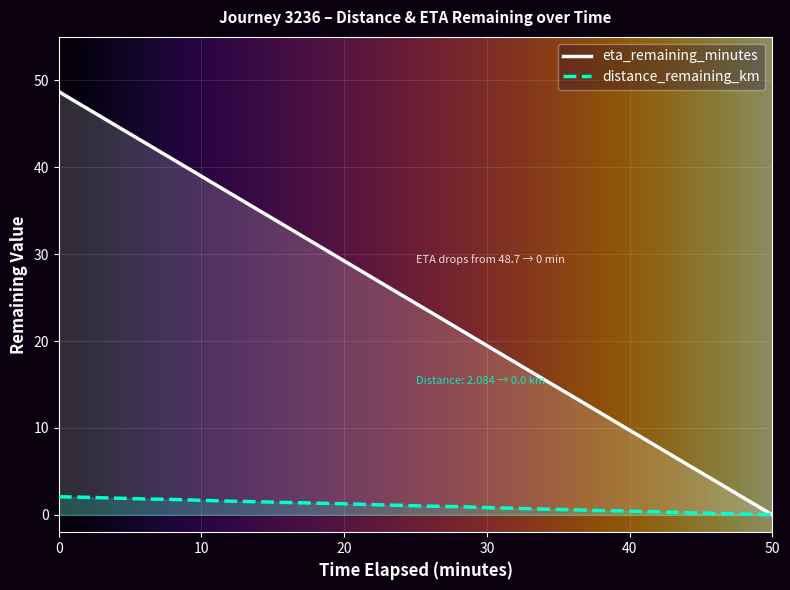

What is the sum of all distance_remaining_km values?

27.2